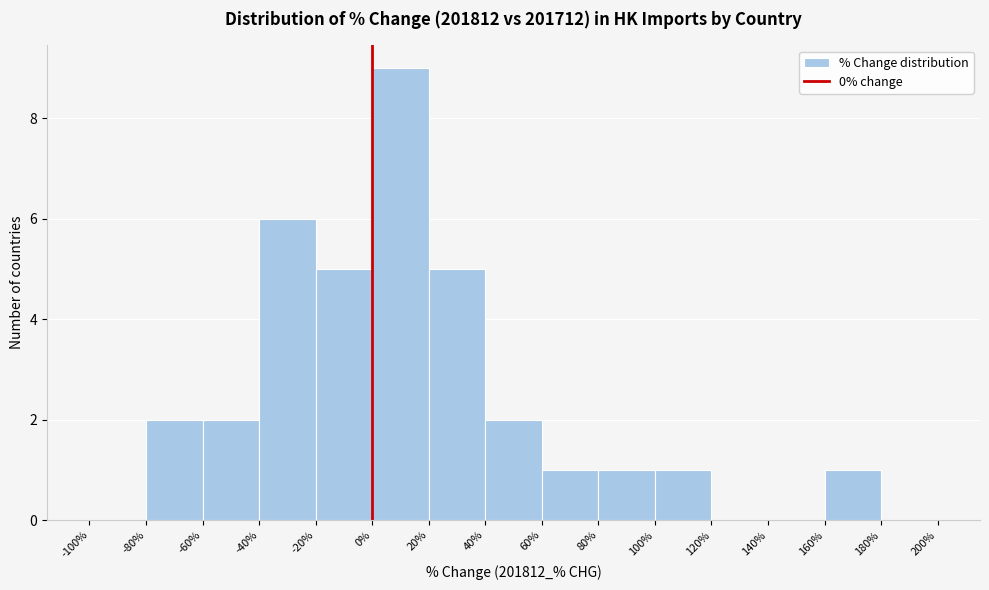

How tall is the bar that spans 40% to 60% on the x-axis? The values are not printed on the chart, so give them approximately, as read against the axis.

2